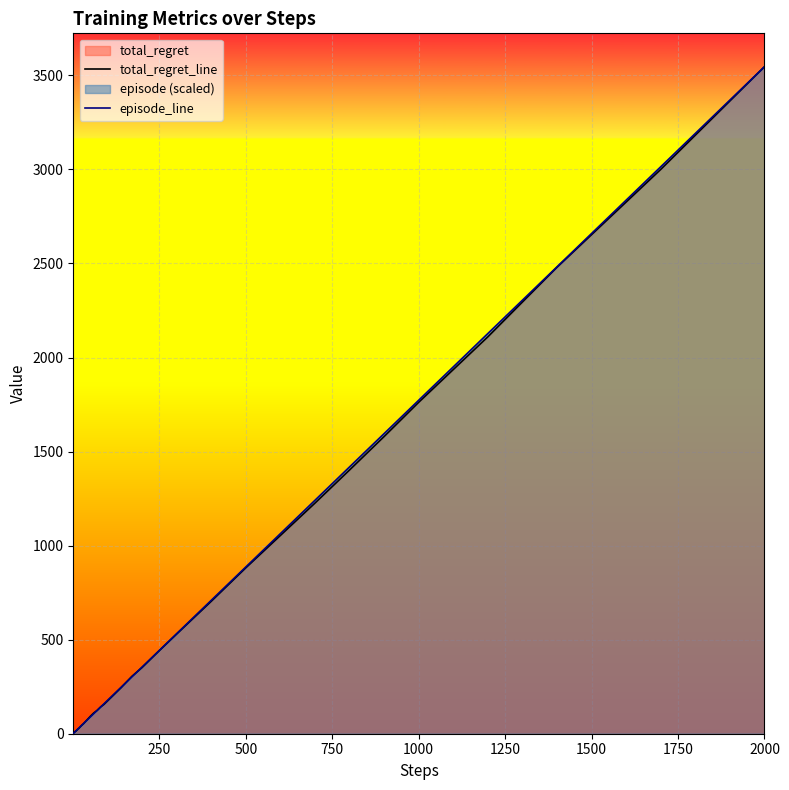

What is the highest value of the total_regret_line series?

3546.0